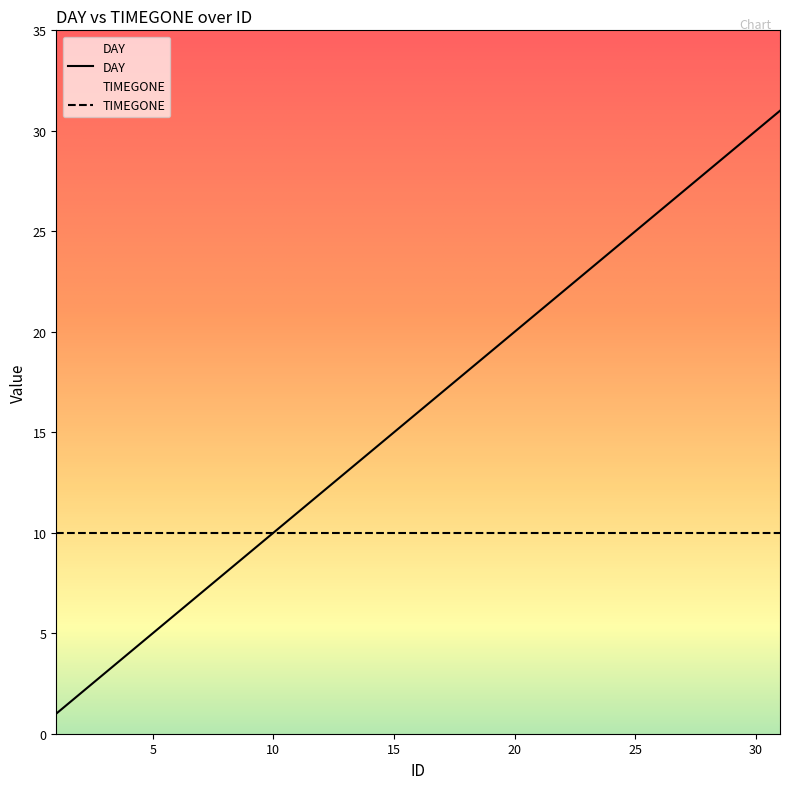

List the labels in order of value, smallest first.

1, 2, 3, 4, 5, 6, 7, 8, 9, 10, 11, 12, 13, 14, 15, 16, 17, 18, 19, 20, 21, 22, 23, 24, 25, 26, 27, 28, 29, 30, 31